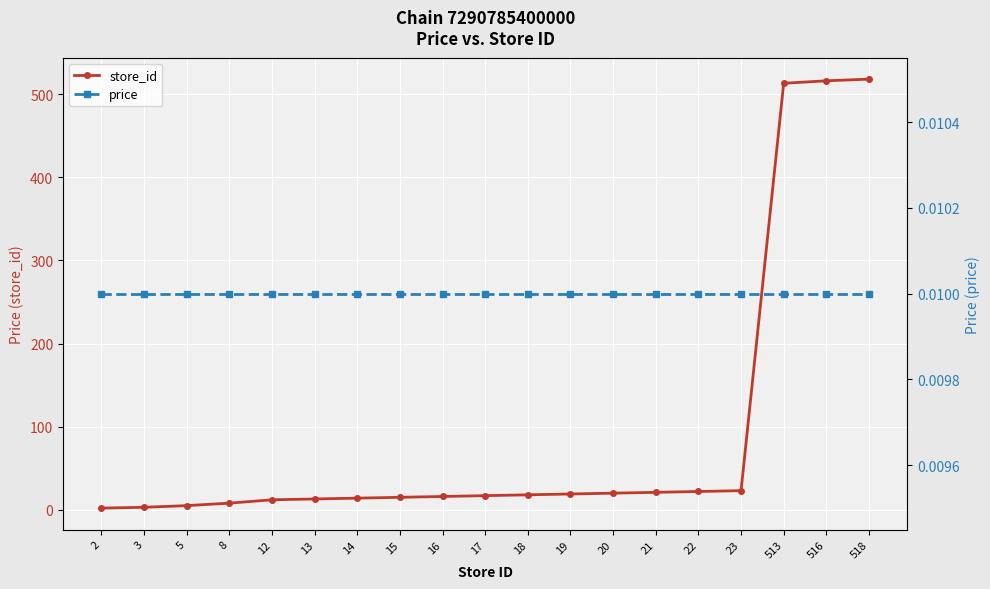

What is the value of the store_id point at the 9th from the left?

16.0